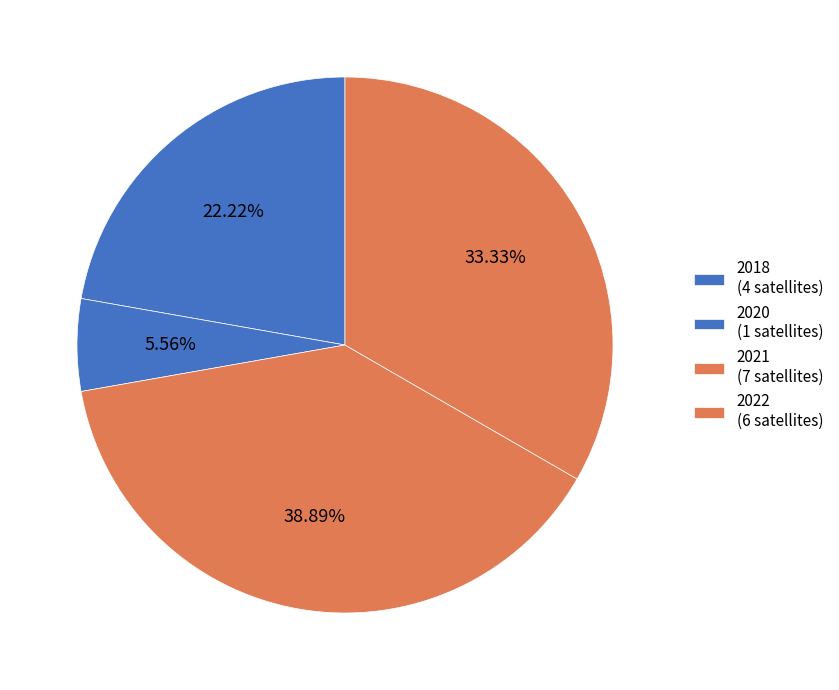

True or false: 2020 accounts for 1% of the total.

False